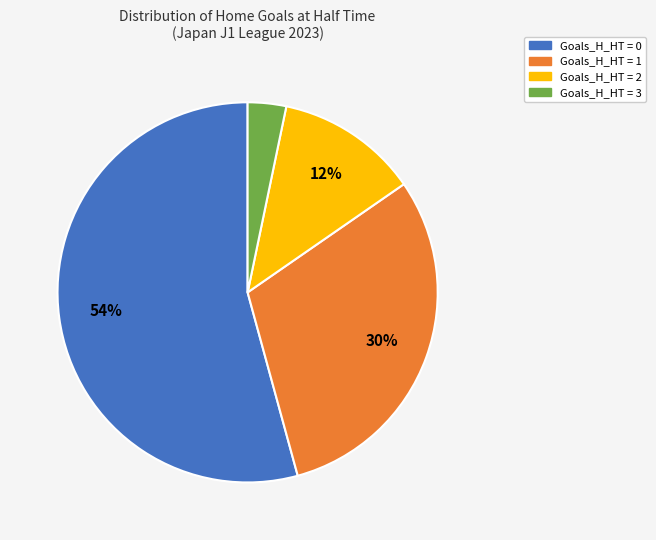

To the nearest percent, what is the average slice percentage?

25%